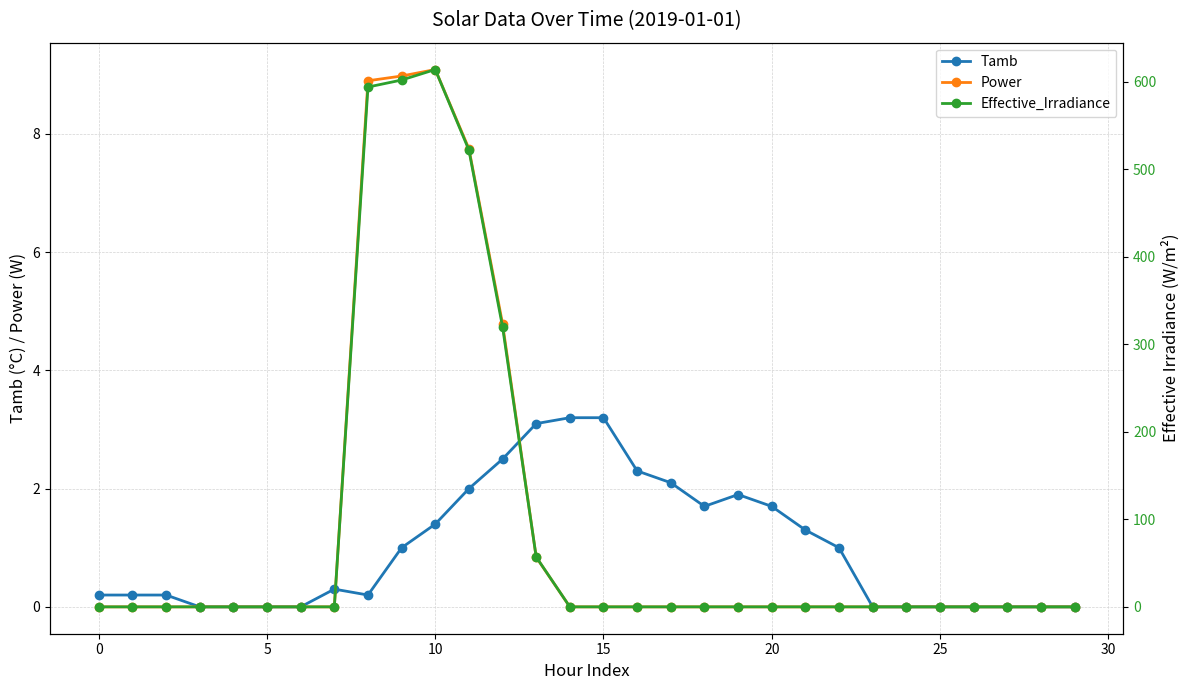

At which label does Tamb reach its peak?

14